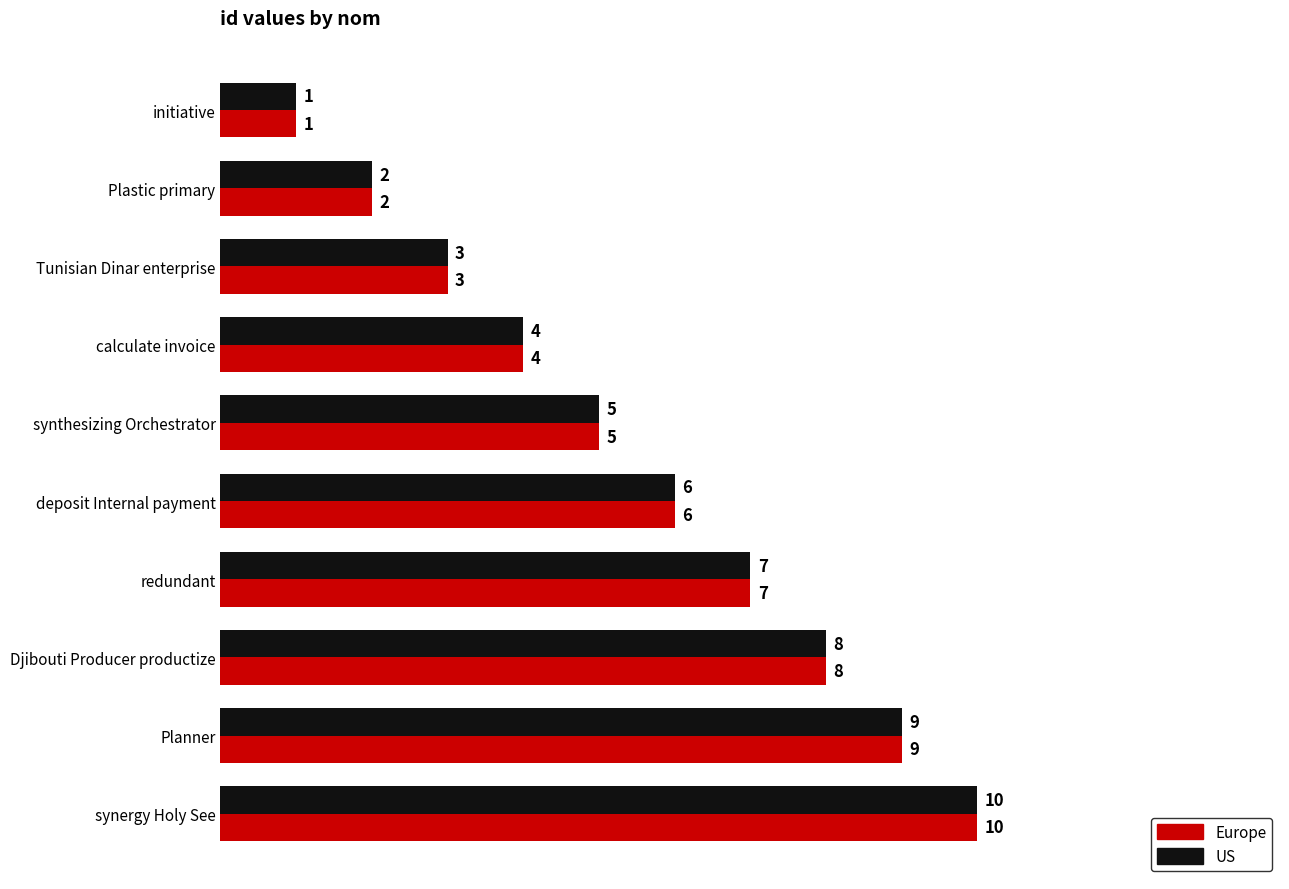

List the labels in order of US value, smallest first.

initiative, Plastic primary, Tunisian Dinar enterprise, calculate invoice, synthesizing Orchestrator, deposit Internal payment, redundant, Djibouti Producer productize, Planner, synergy Holy See